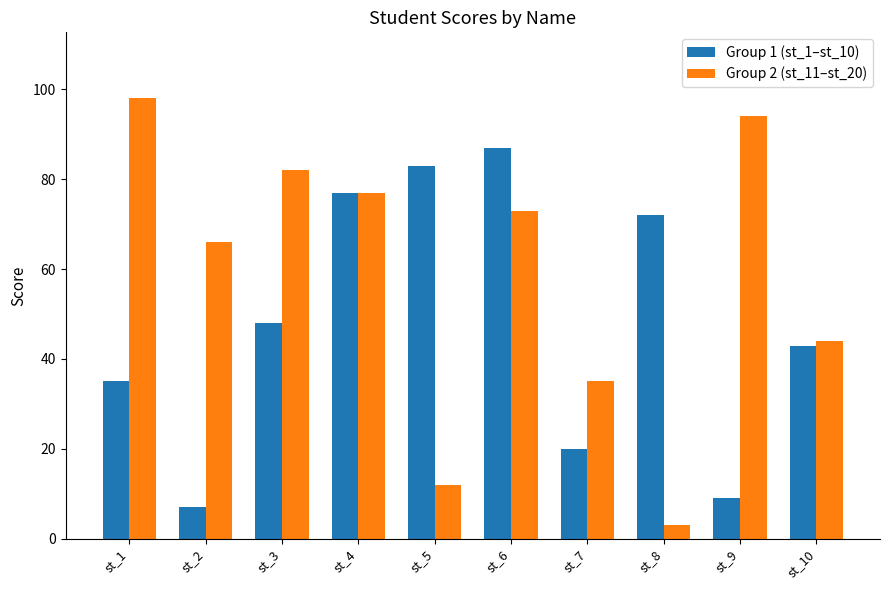

What is the lowest value of the Group 1 (st_1–st_10) series?

7